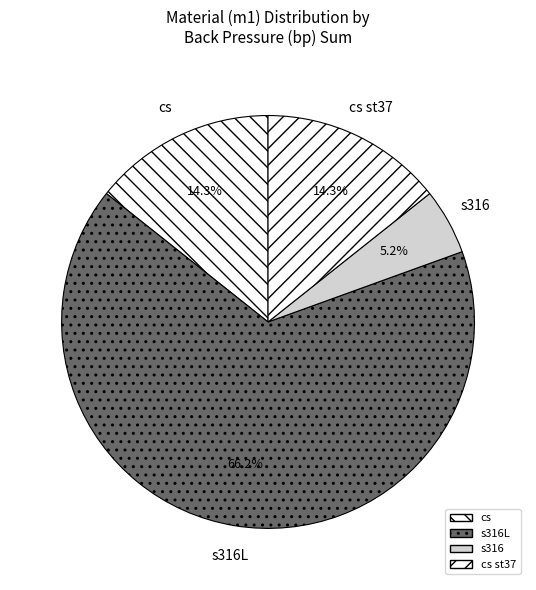

Which has a higher value, s316L or cs?

s316L